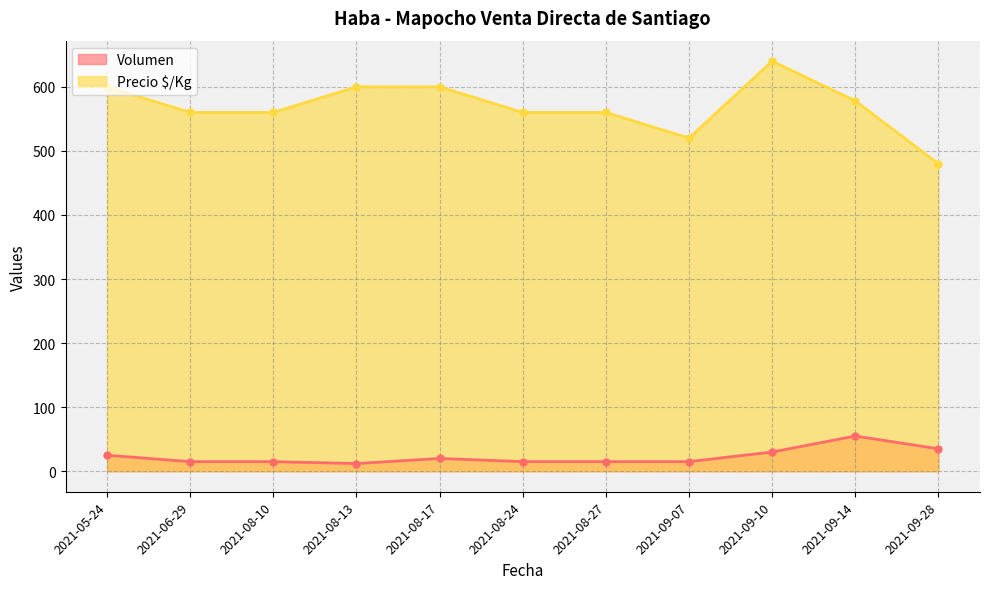

What is the total value across all series at 2021-08-17?

620